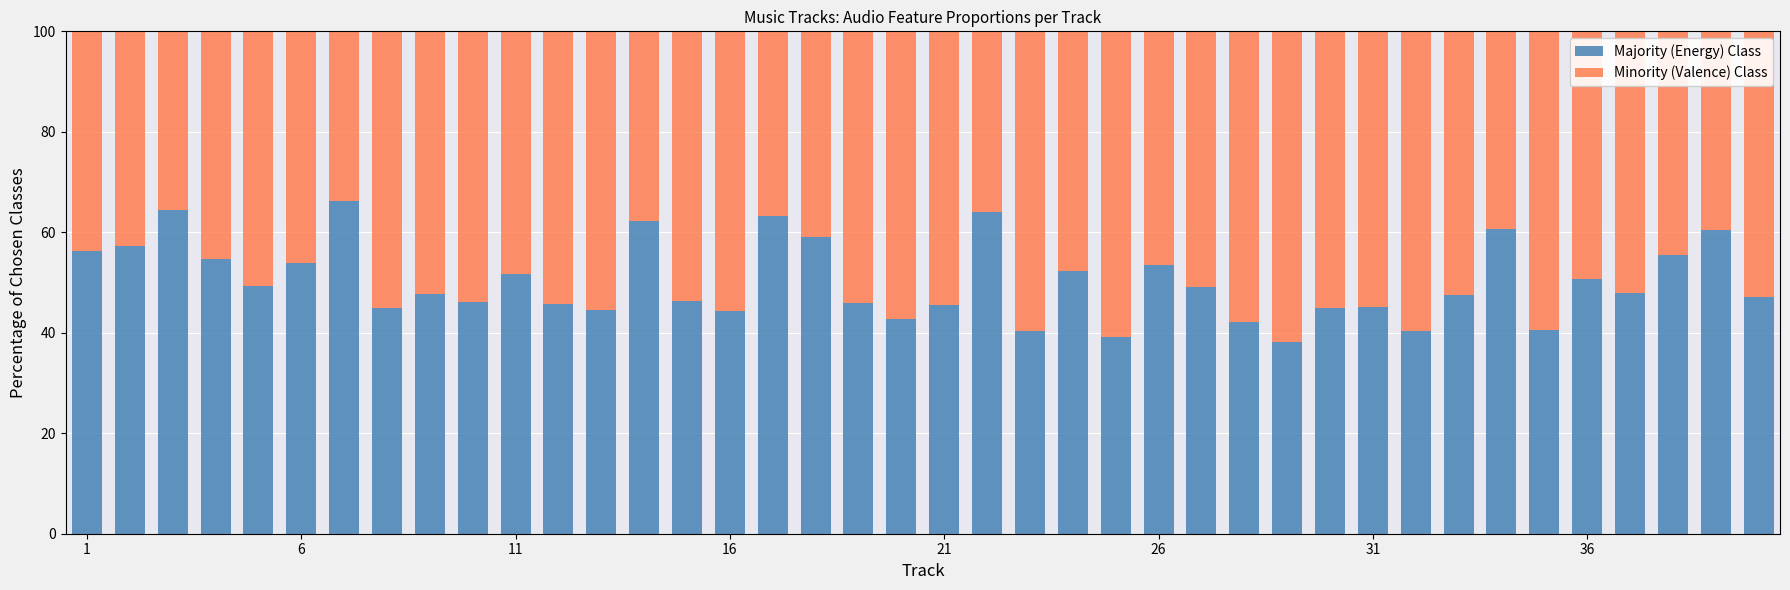

What is the maximum value for Majority (Energy) Class?

66.2